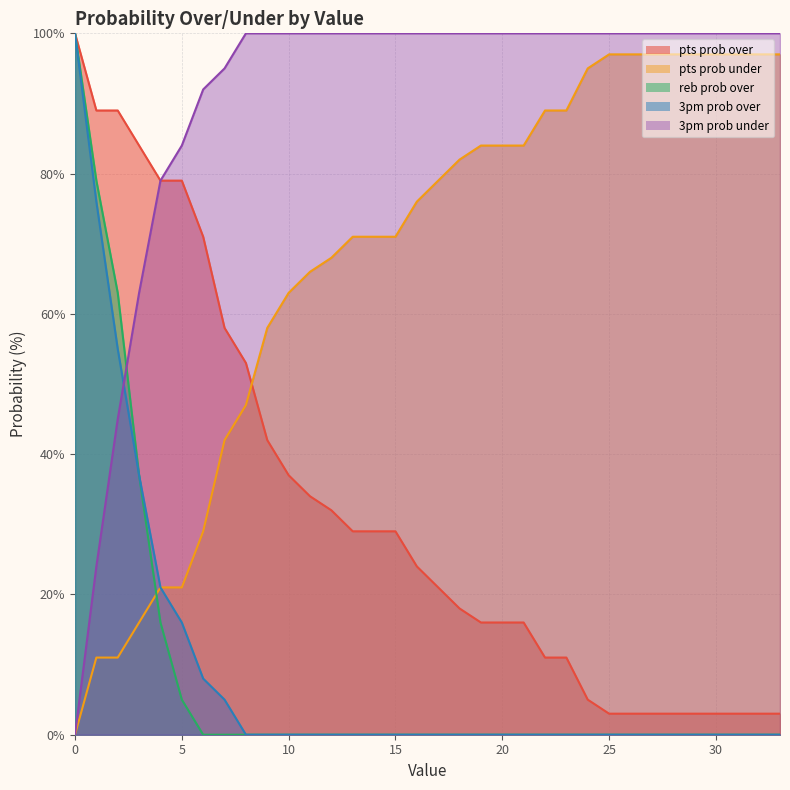

What is the greatest value displayed?

100